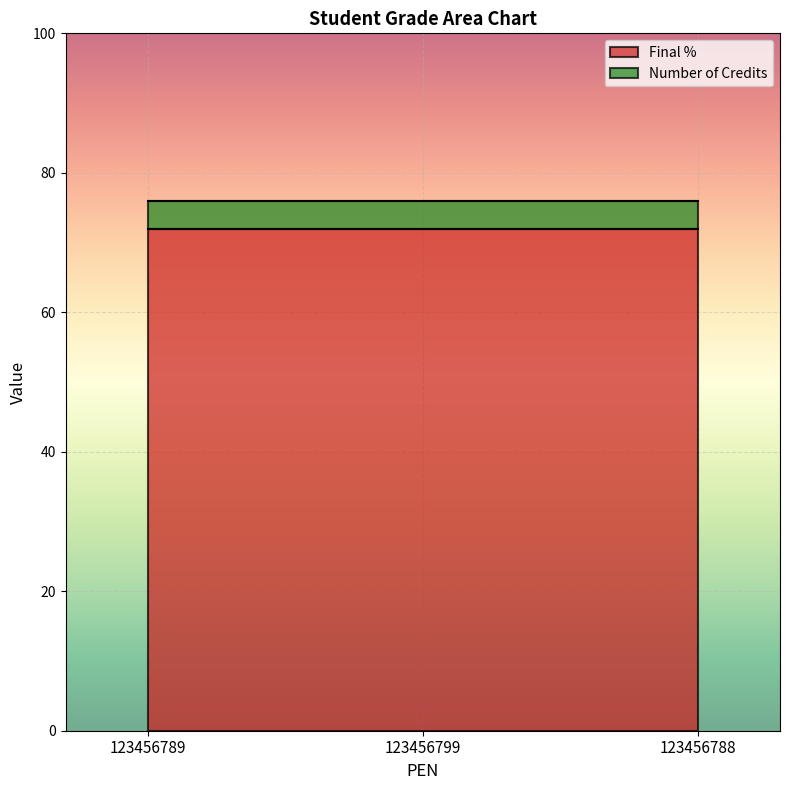

Where is Number of Credits nearest to the value 4?

123456789